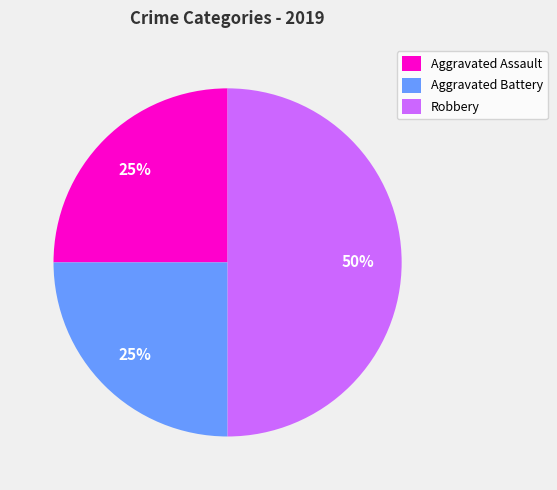

Is Aggravated Assault the majority of the pie?

No